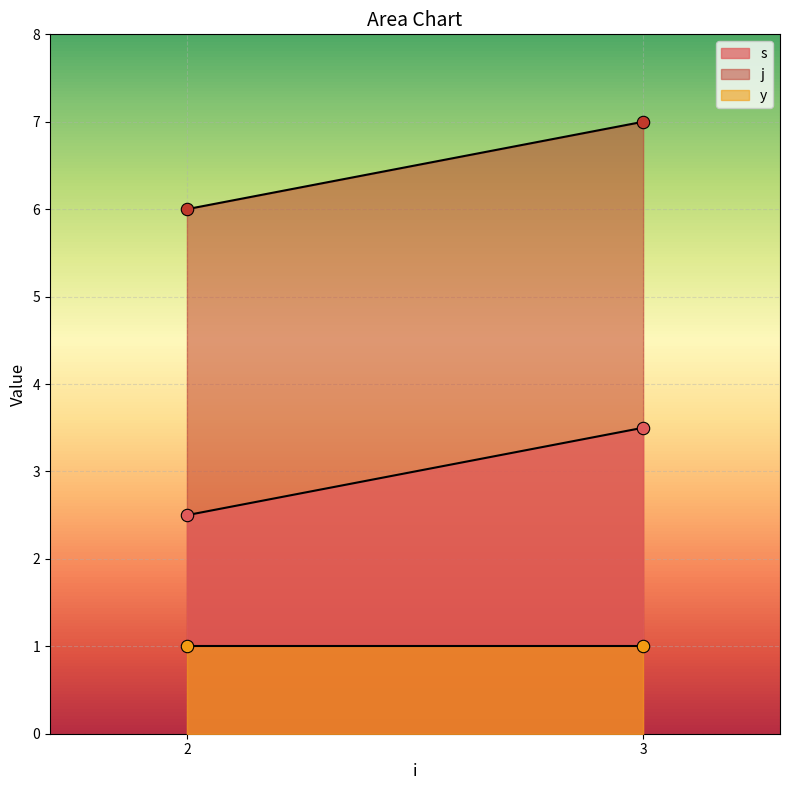

What are all the series names shown in the legend?

s, j, y